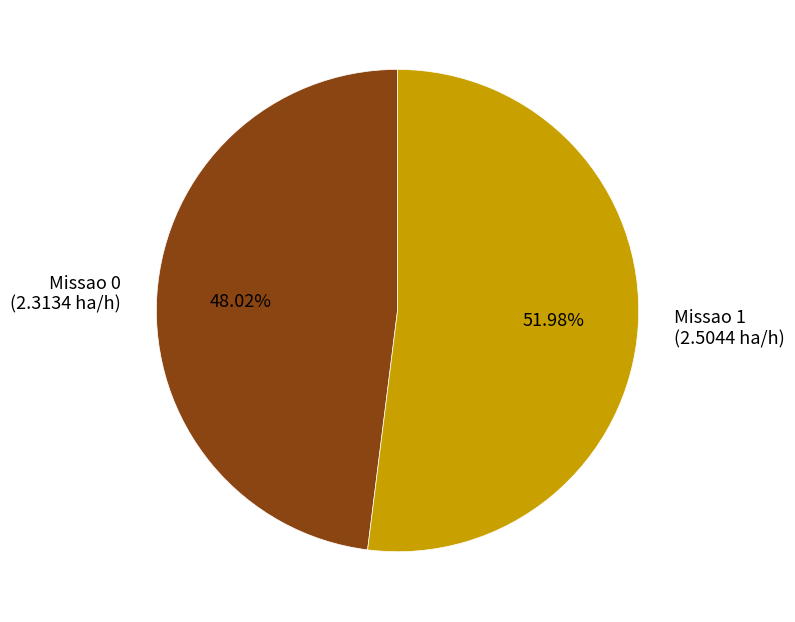

Rank the categories by value from lowest to highest.

Missao 0 (2.3134 ha/h), Missao 1 (2.5044 ha/h)